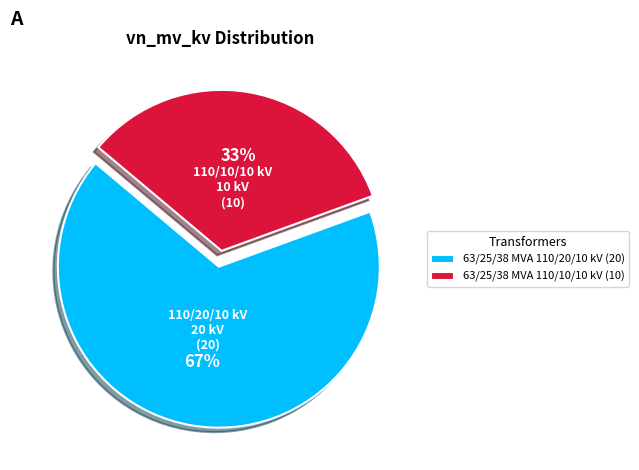

To the nearest percent, what is the combined percentage of 63/25/38 MVA 110/10/10 kV (10) and 63/25/38 MVA 110/20/10 kV (20)?

100%